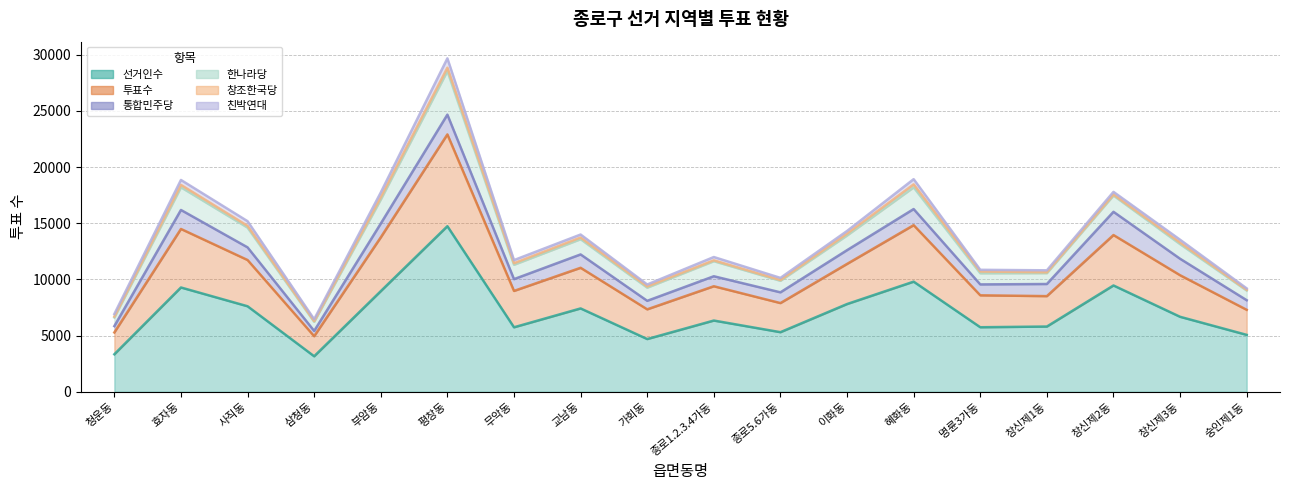

Reading left to right, what are all the values shown in this chart?

선거인수: 3335	9280	7609	3158	8953	14732	5738	7416	4691	6338	5302	7806	9798	5742	5804	9459	6671	5063
투표수: 1943	5207	4115	1787	4788	8167	3234	3615	2644	3051	2590	3570	5026	2841	2706	4487	3699	2230
통합민주당: 564	1690	1126	468	1227	1760	1050	1189	758	889	956	1223	1434	970	1079	2067	1465	854
한나라당: 772	2018	1757	817	2140	3877	1280	1358	1171	1342	1027	1307	1930	994	968	1448	1302	864
창조한국당: 80	215	158	61	197	299	135	149	106	78	68	162	269	157	77	90	139	60
친박연대: 223	438	414	164	427	834	279	265	175	292	190	238	461	148	173	236	252	127